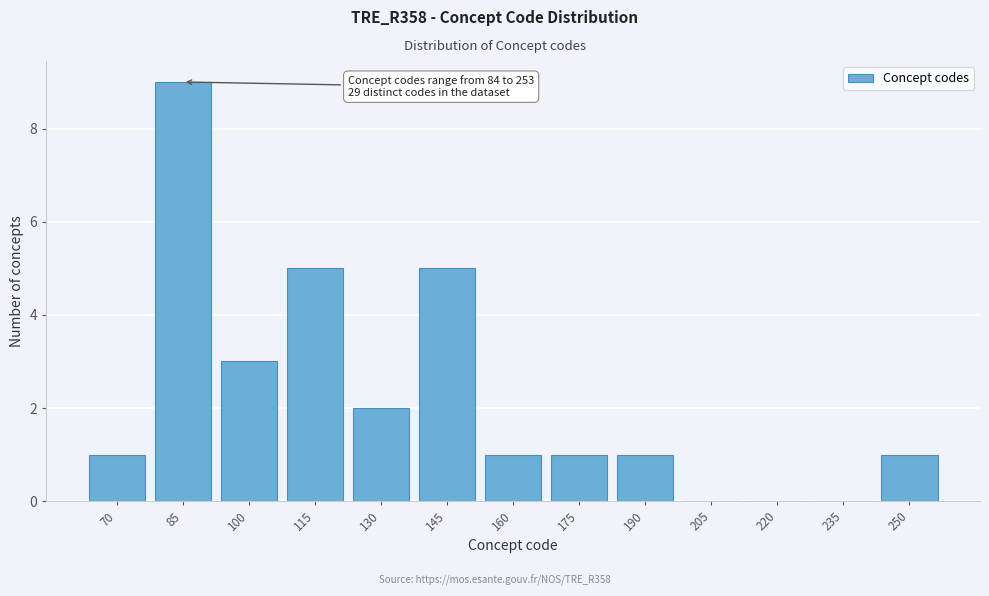

Reading left to right, extract all data points from this chart.

70=1	85=9	100=3	115=5	130=2	145=5	160=1	175=1	190=1	205=0	220=0	235=0	250=1